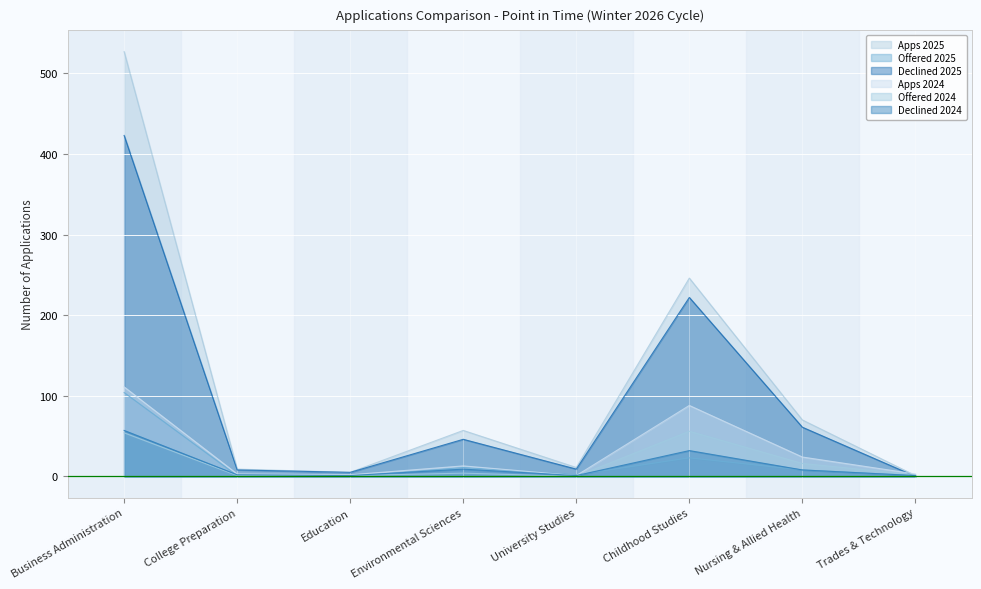

How many interior local peaks does the Offered 2024 series have?

2